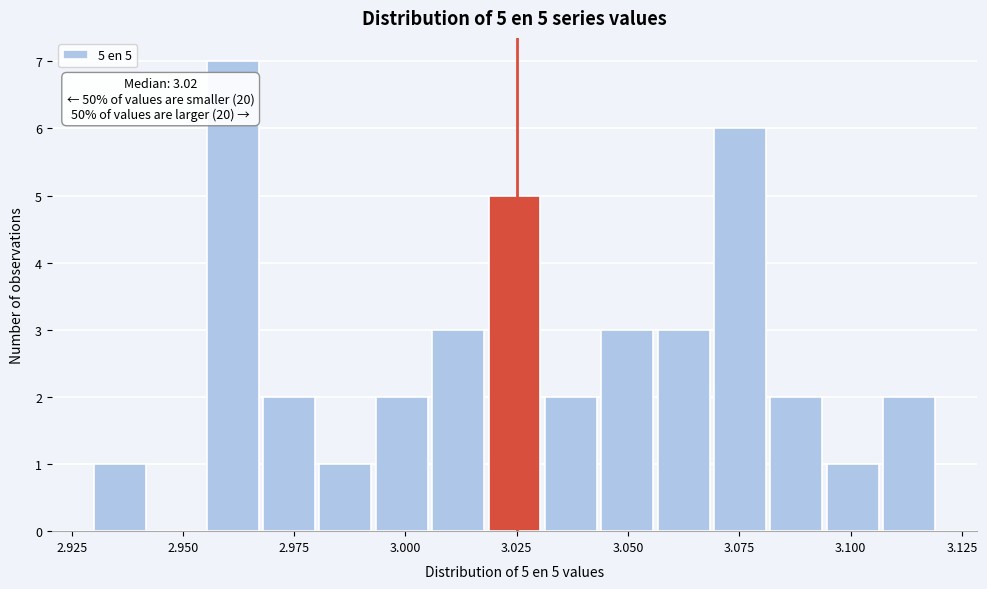

Read against the x-axis, roughly where is the centre of the tallest bar?

2.960